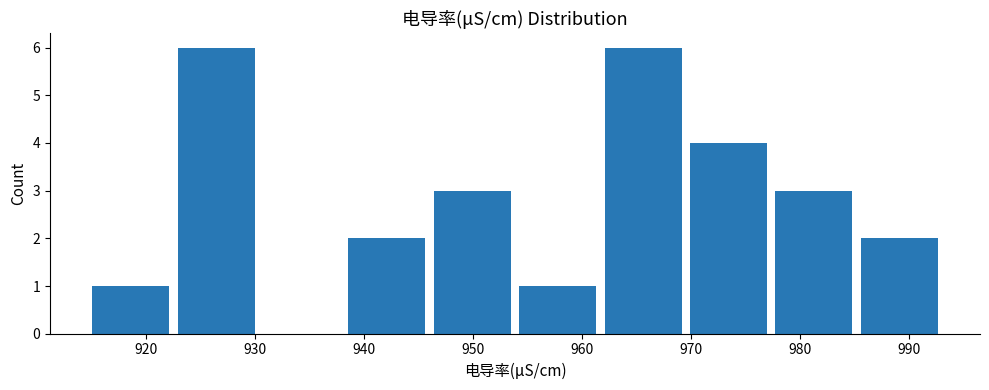

How tall is the bar that spans 977 to 985 on the x-axis? Neither the bar edges nor the heights are printed on the chart, so give them approximately, as read against the axes.

3